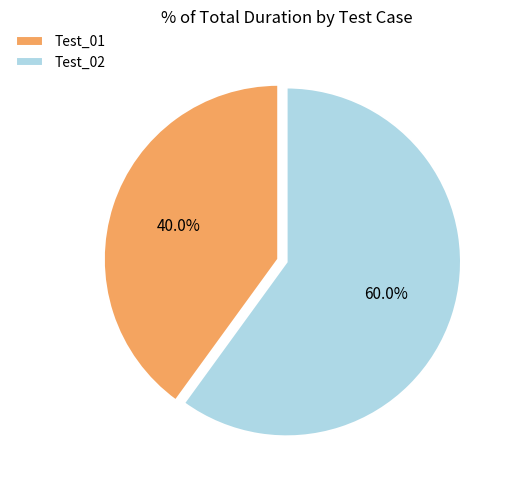

What percentage is NOT represented by Test_01?

60.0%